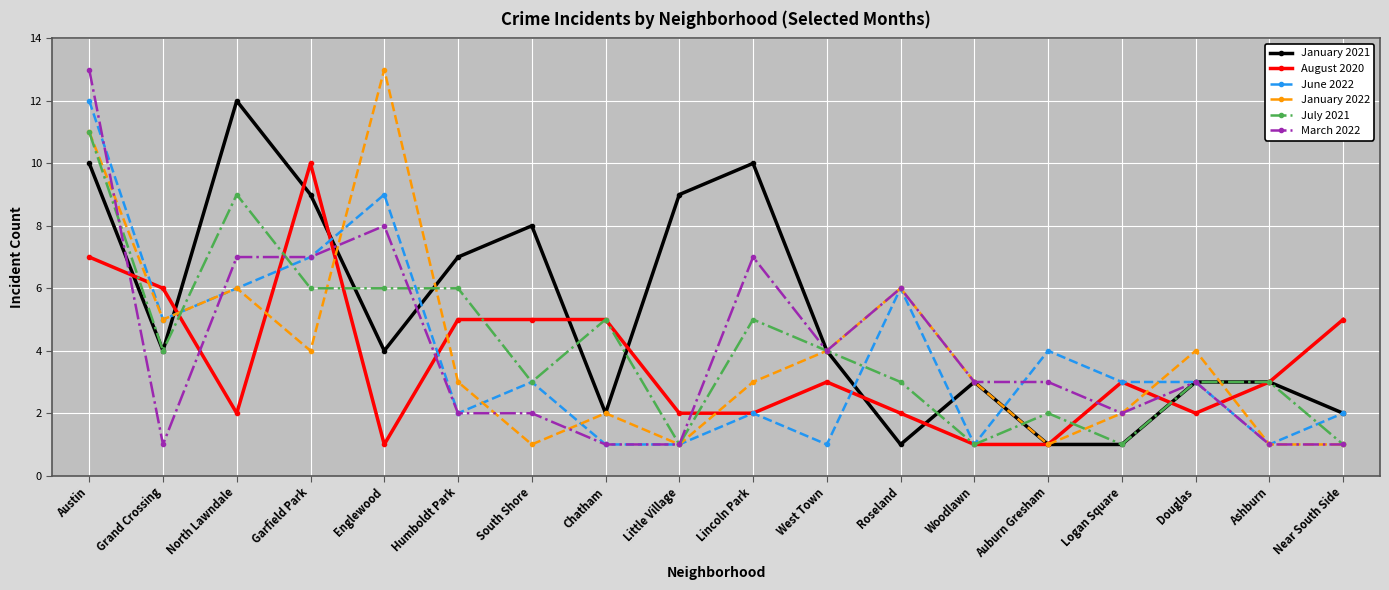

Is it true that June 2022 equals 7 at Garfield Park?

True